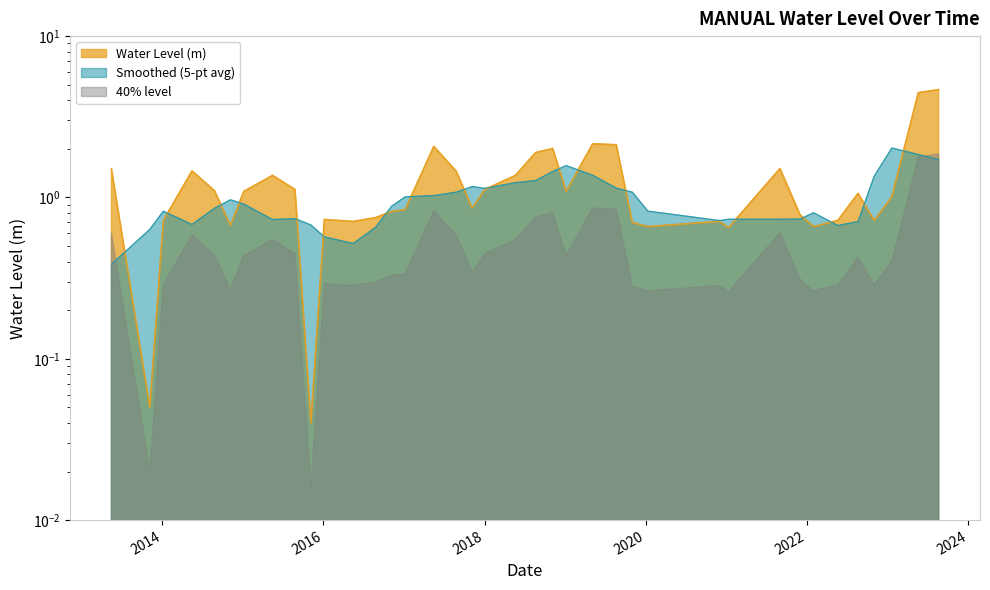

What is the difference between the maximum and minimum values?

4.6